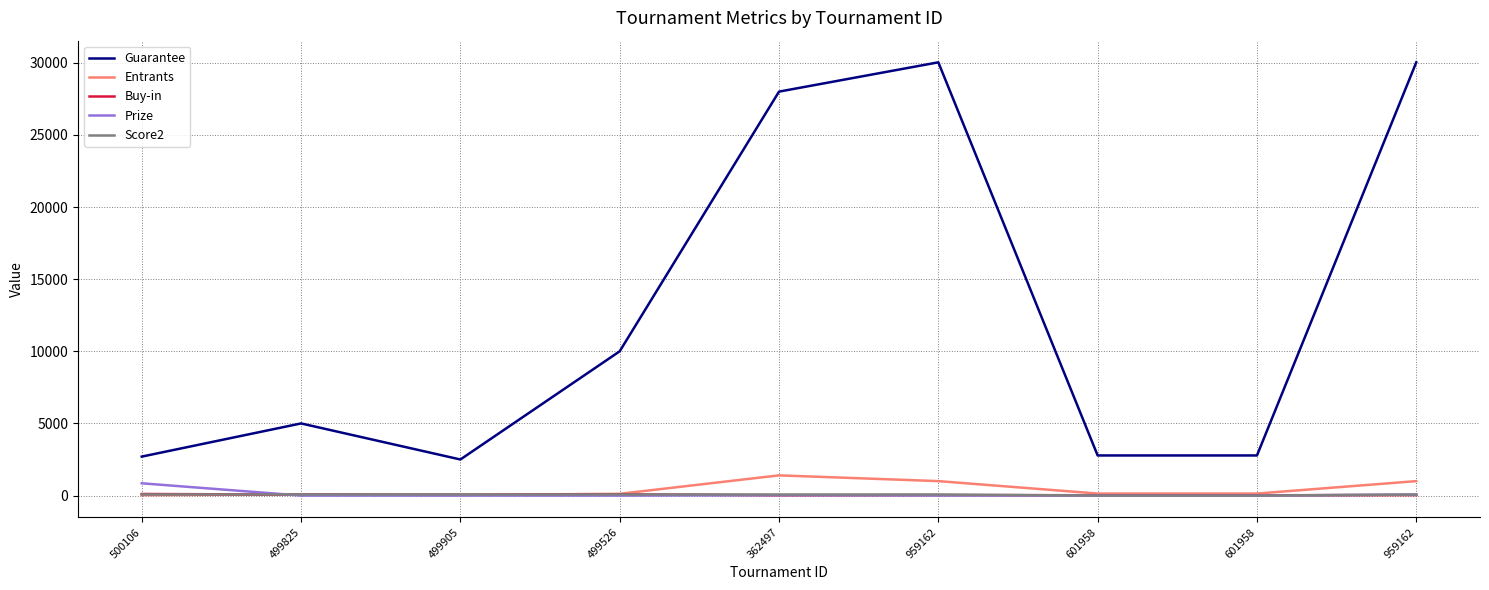

How many lines are shown in the chart?

5